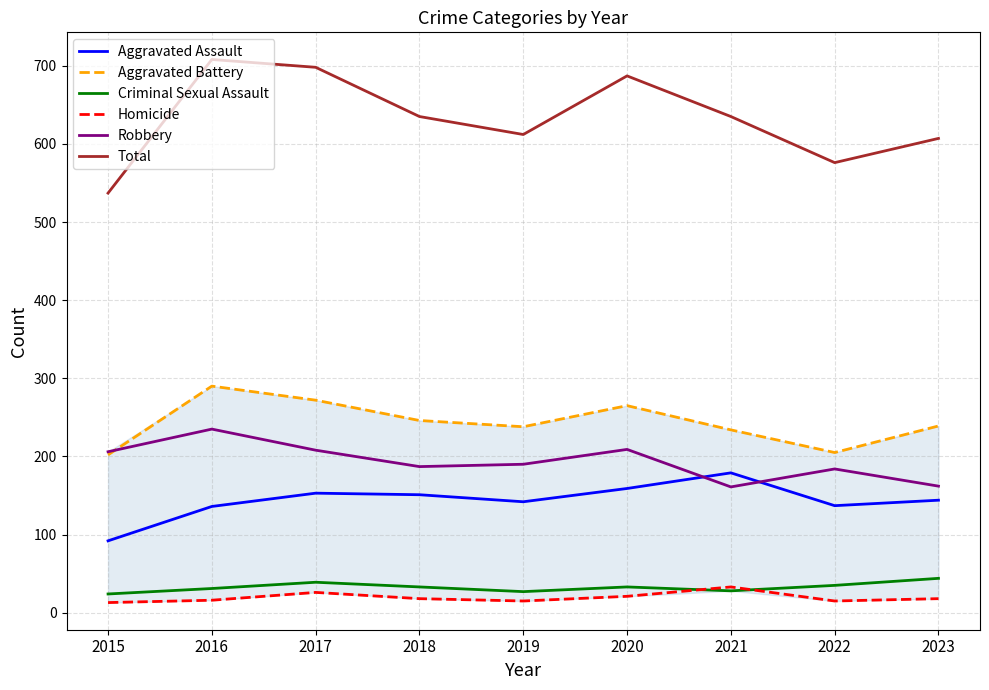

At 2018, list the series in order from smallest to largest.

Homicide, Criminal Sexual Assault, Aggravated Assault, Robbery, Aggravated Battery, Total